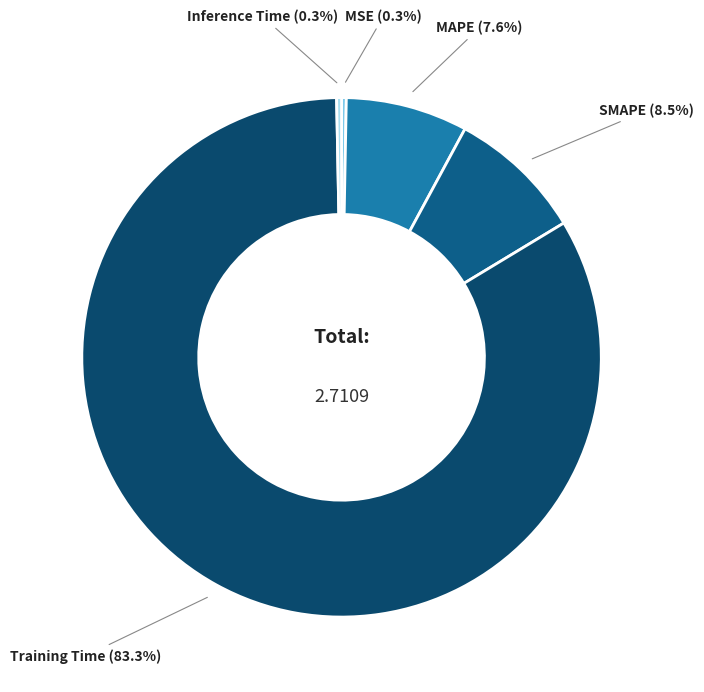

Between MAPE and Training Time, which is larger?

Training Time